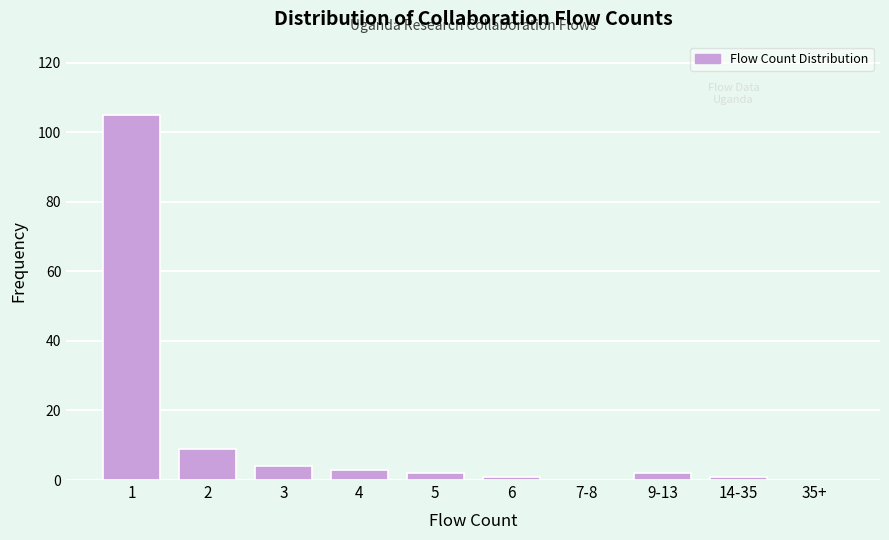

Reading left to right, transcribe all the data shown in this chart.

1=105	2=9	3=4	4=3	5=2	6=1	7-8=0	9-13=2	14-35=1	35+=0